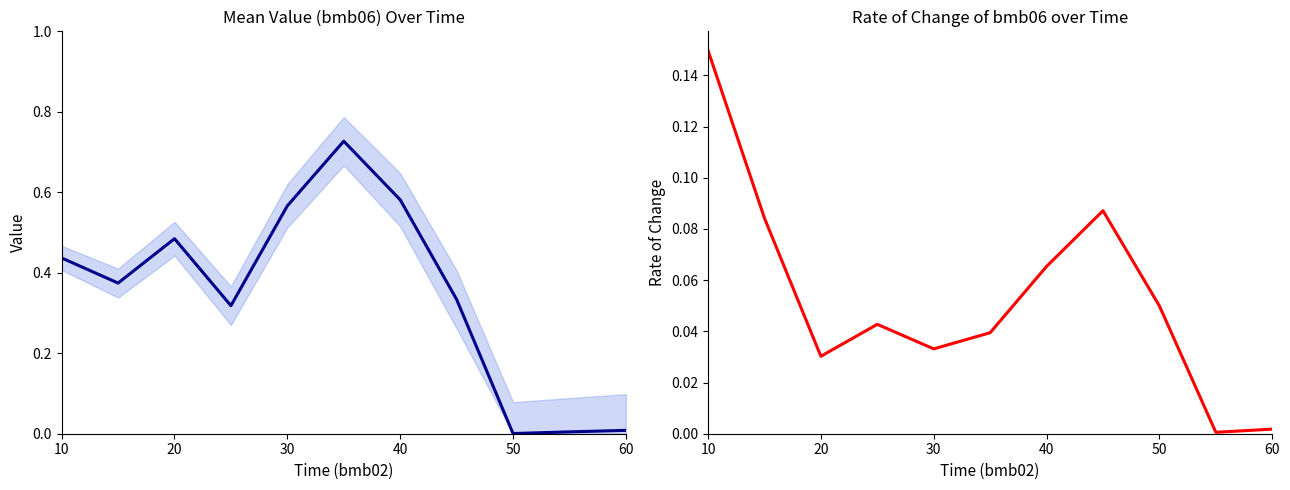

Where is the first local minimum for bmb06?

20